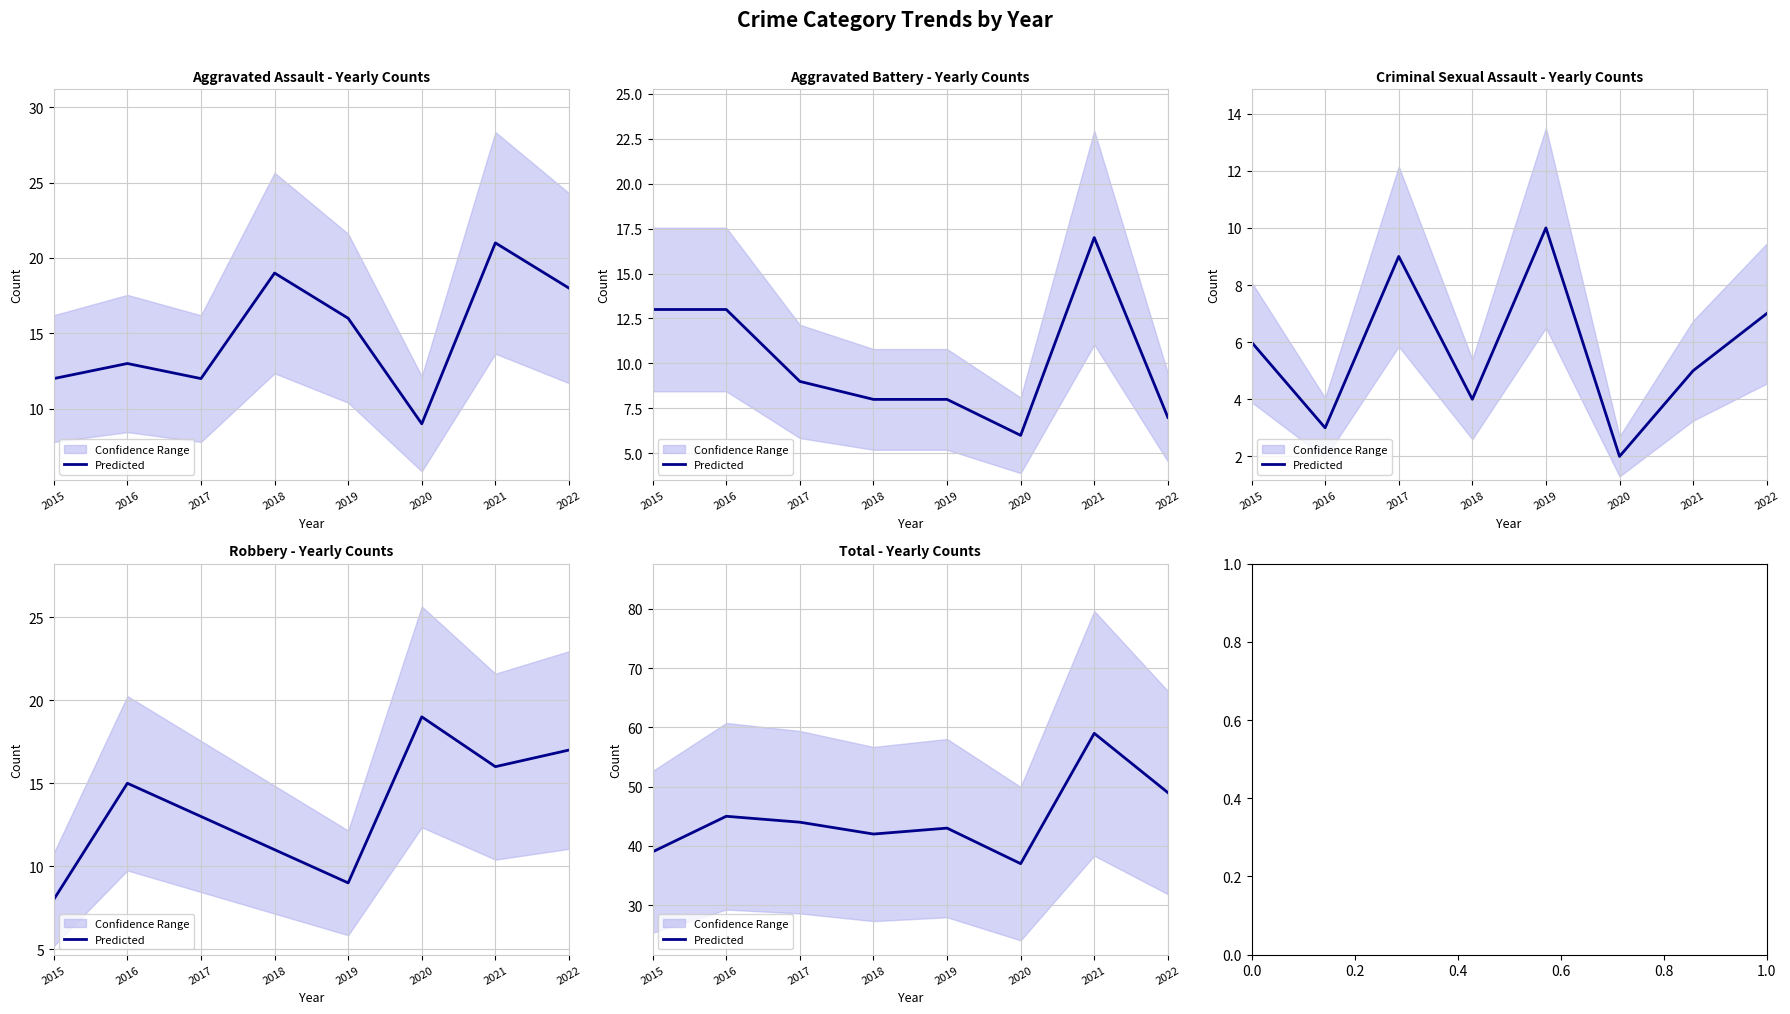

List the labels in order of value, largest first.

2021, 2022, 2016, 2017, 2019, 2018, 2015, 2020